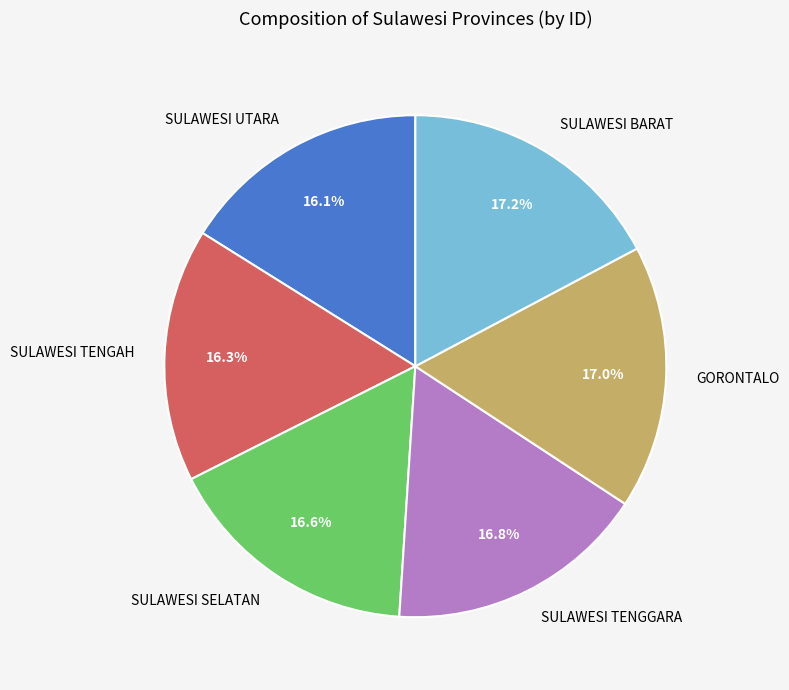

What percentage do SULAWESI TENGAH and SULAWESI SELATAN together represent?

32.9%